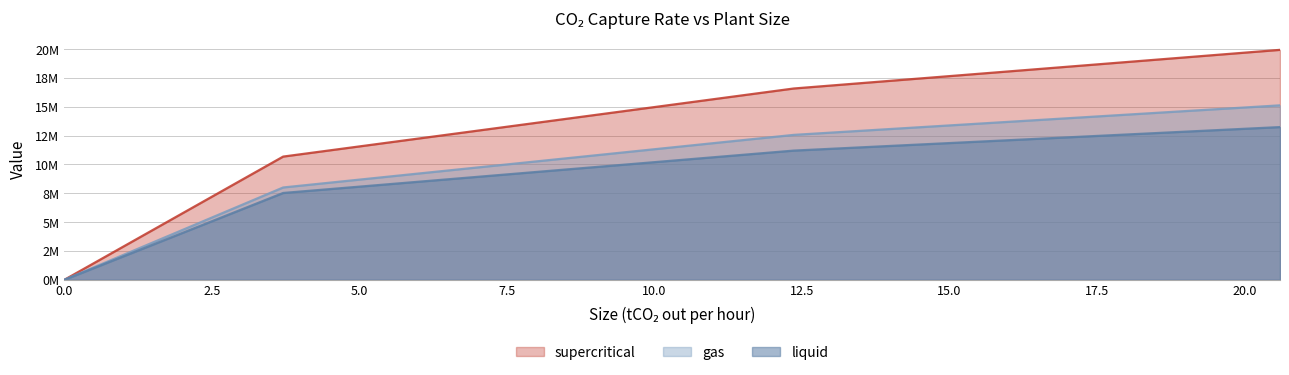

How many lines are shown in the chart?

3